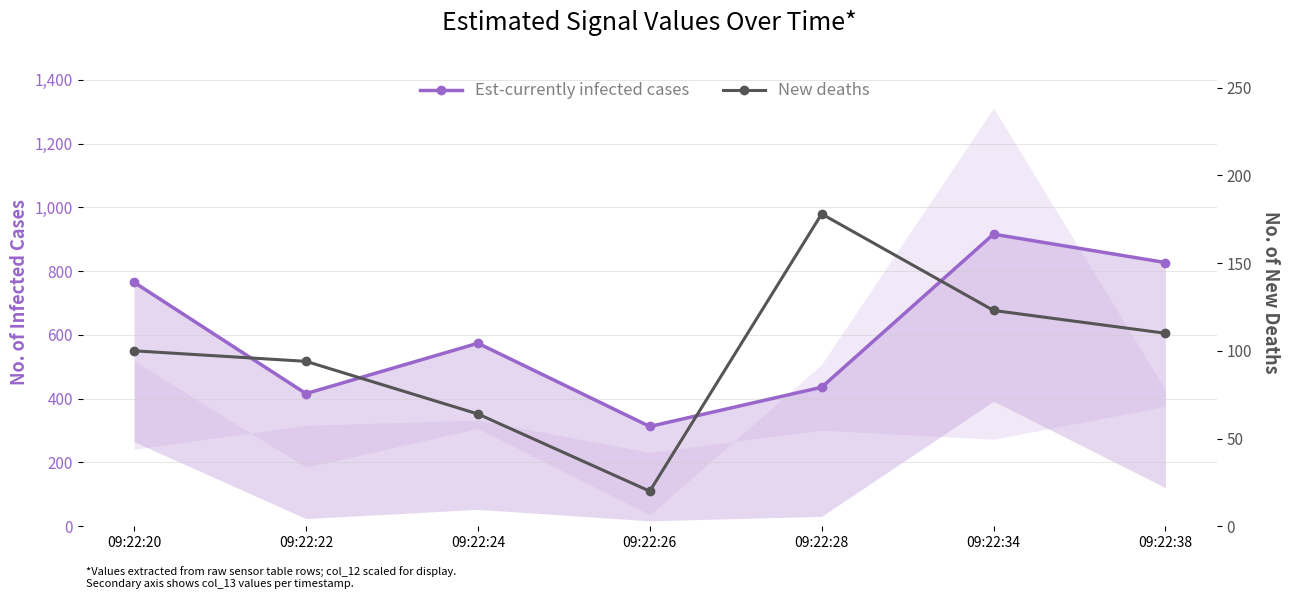

Does the chart have visible grid lines?

Yes